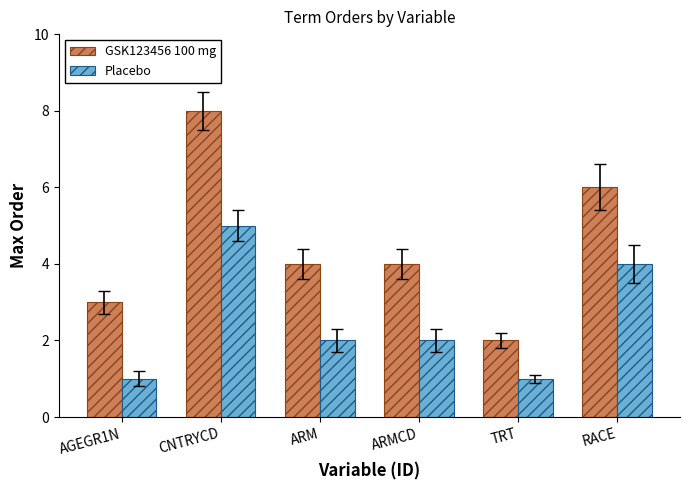

At TRT, list the series in order from smallest to largest.

Placebo, GSK123456 100 mg